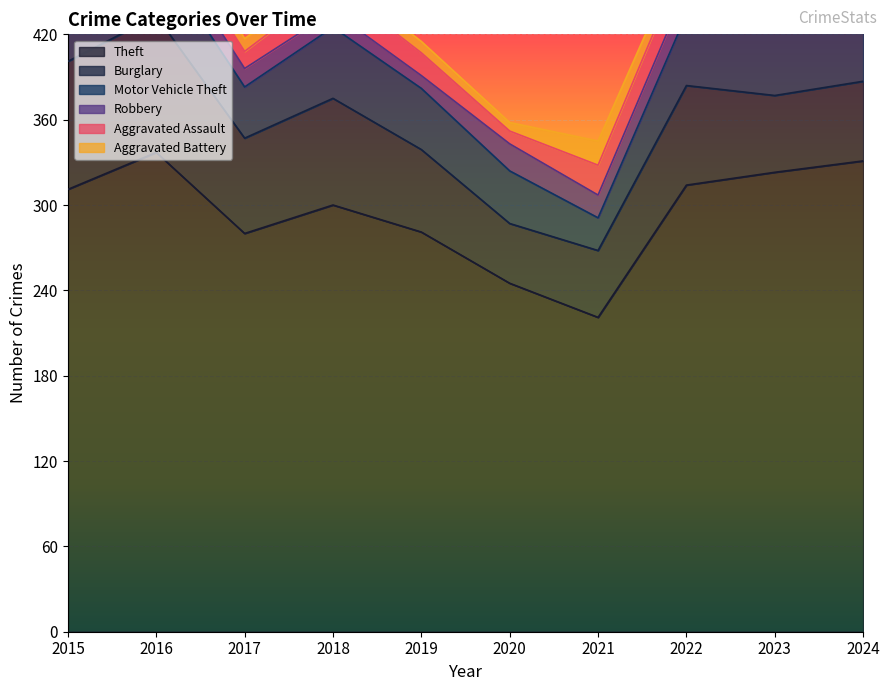

How many data points in Robbery are above 14?

4